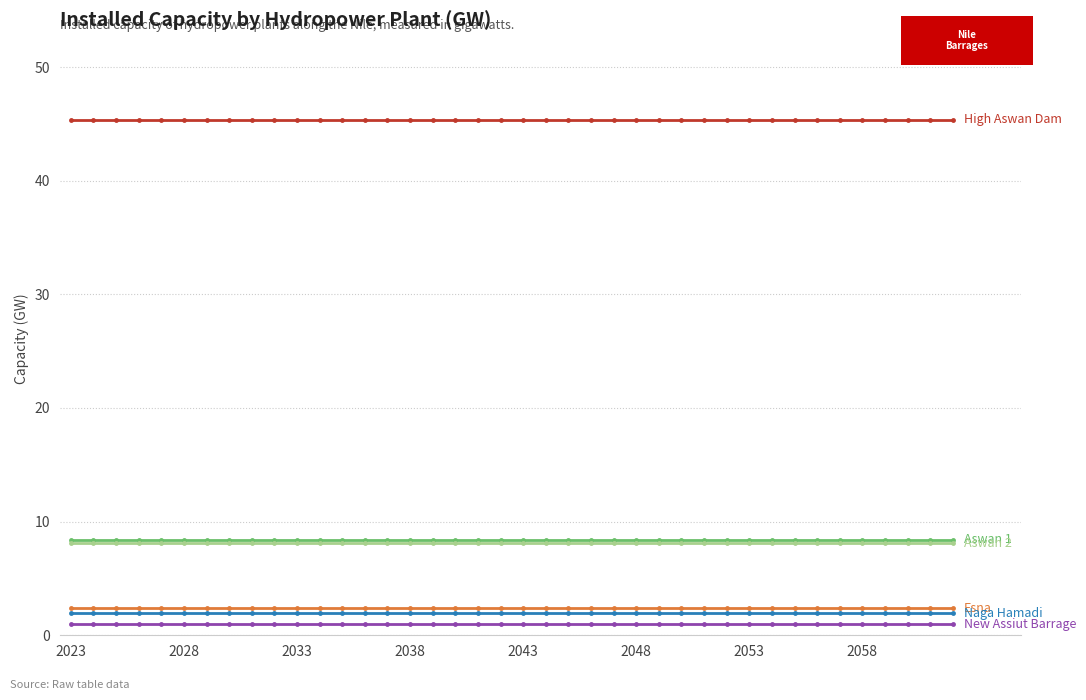

What is the maximum value shown in the chart?

45.3